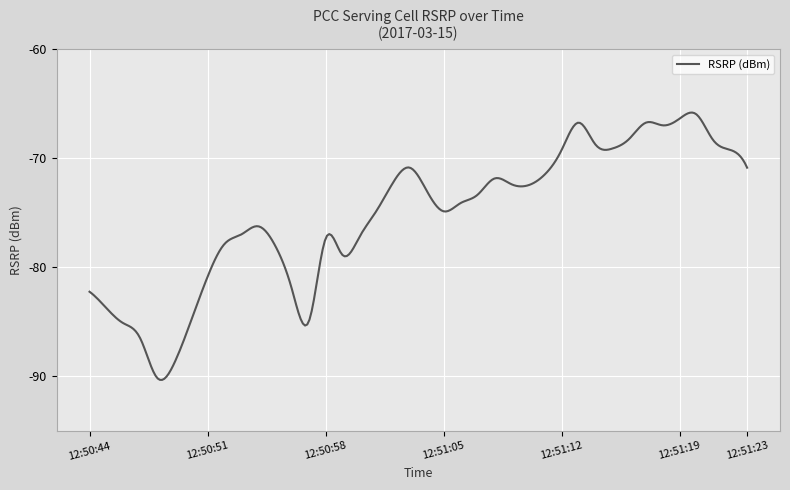

What is the difference between the maximum and minimum values?

24.5